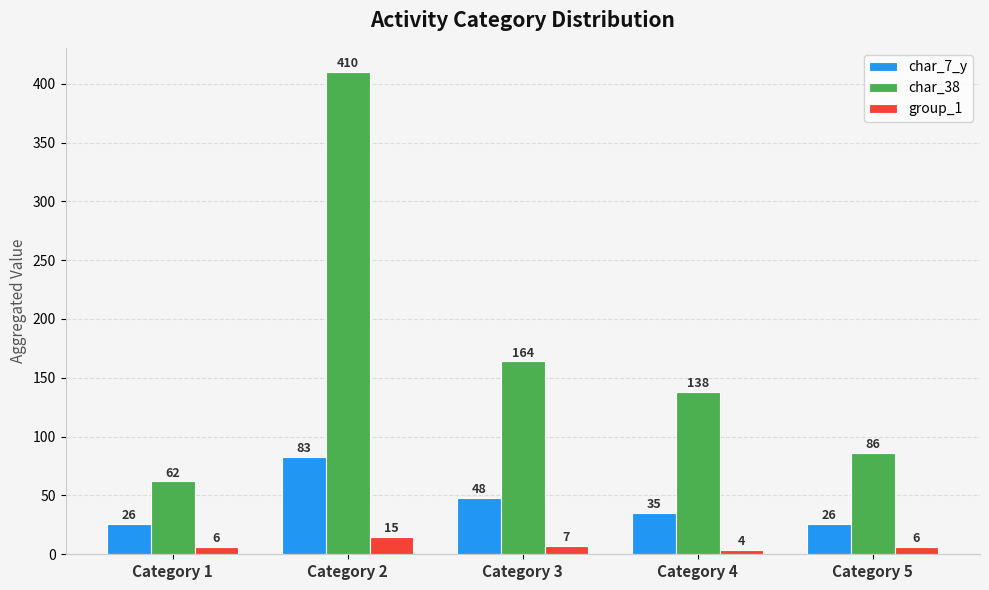

Between Category 2 and Category 4, which series saw the biggest shift?

char_38